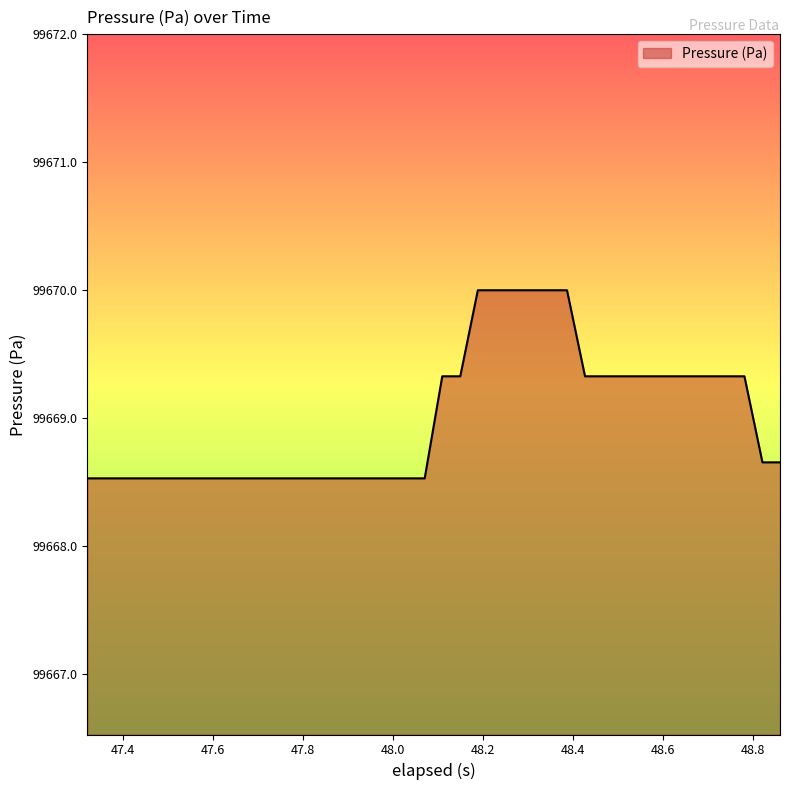

What is the difference between the maximum and second lowest values?

1.5